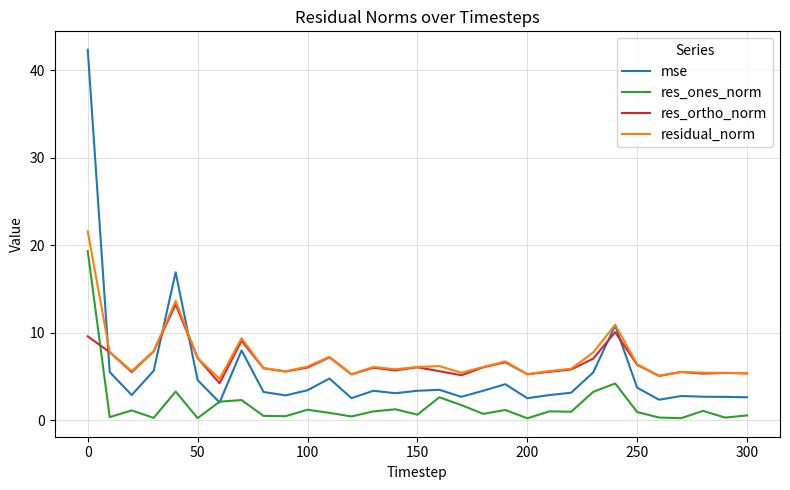

True or false: res_ones_norm and residual_norm intersect in this chart.

False